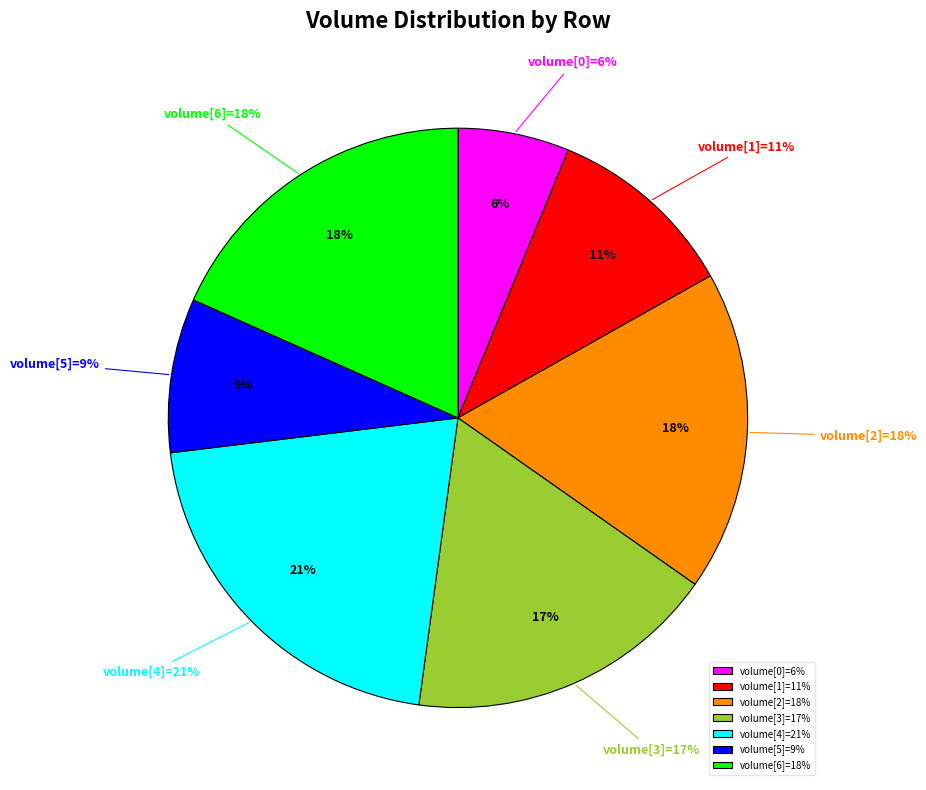

Rank the categories by value from lowest to highest.

Row 0, Row 5, Row 1, Row 3, Row 2, Row 6, Row 4